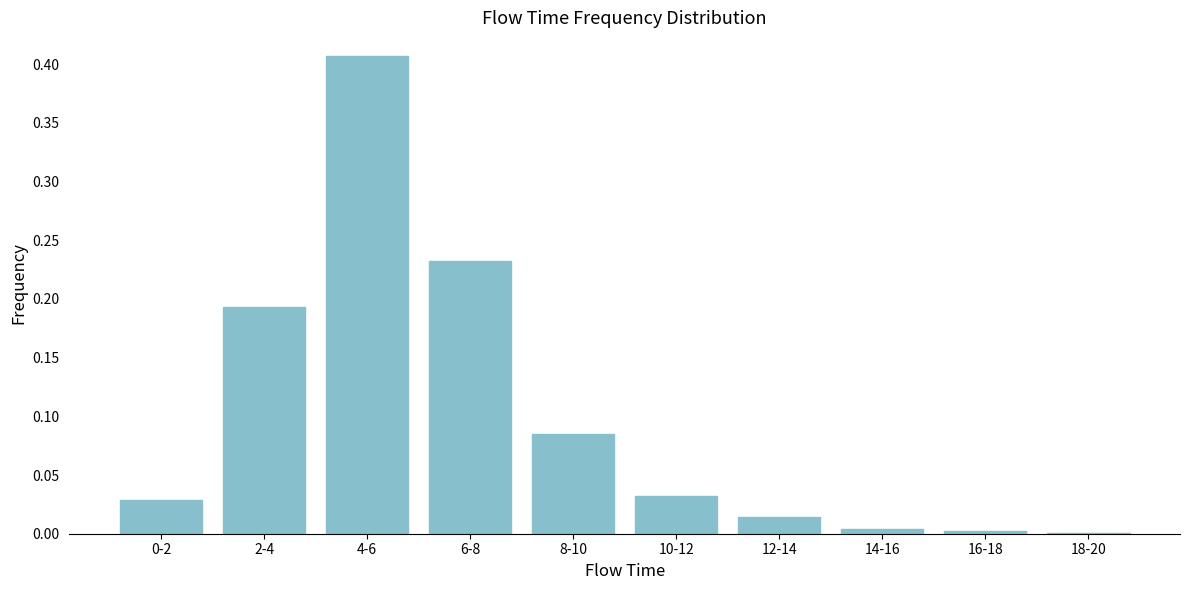

Which category has the highest value across all series?

4-6